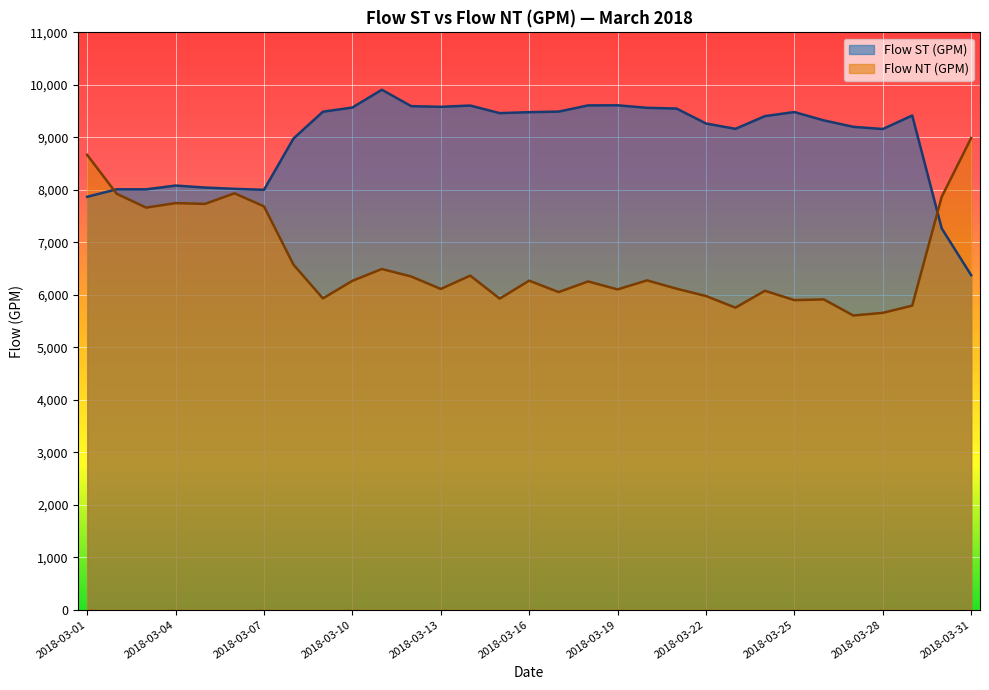

Which series has the largest total across all categories?

Flow ST (GPM)